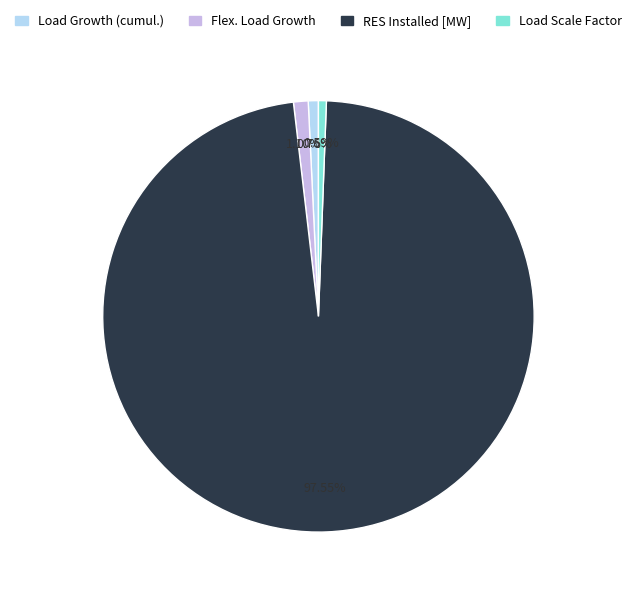

Is there any slice that represents more than half of the pie?

Yes